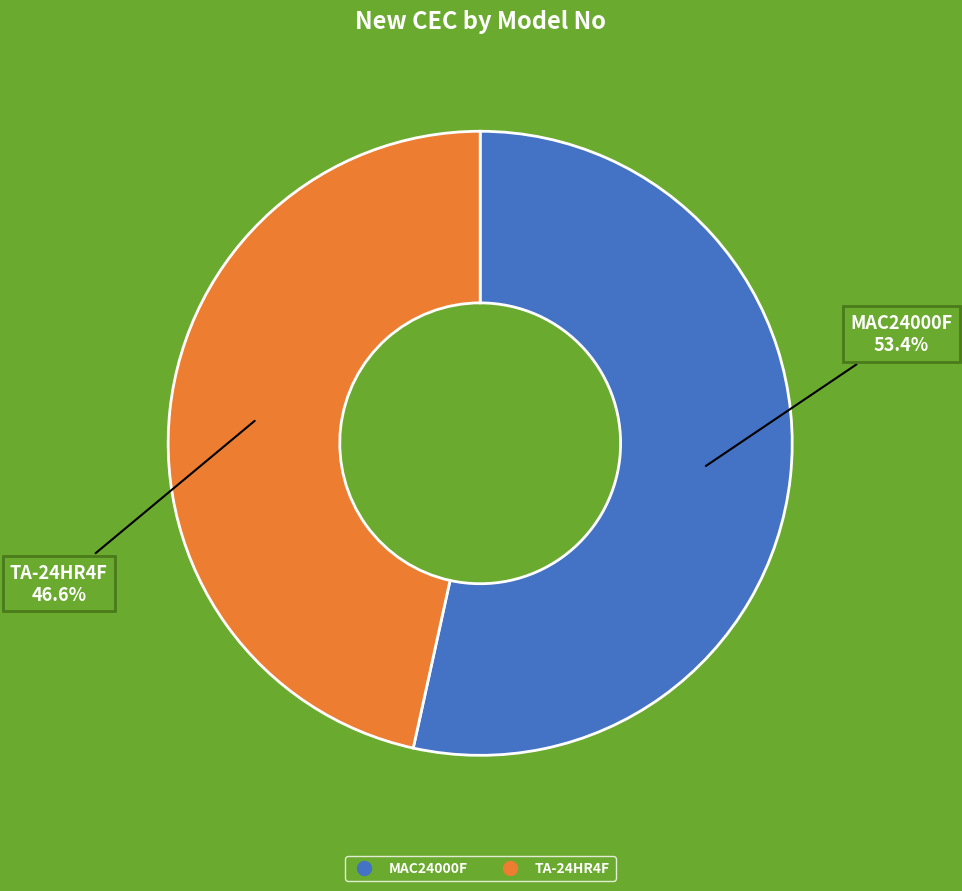

To the nearest percent, what is the combined percentage of TA-24HR4F and MAC24000F?

100%